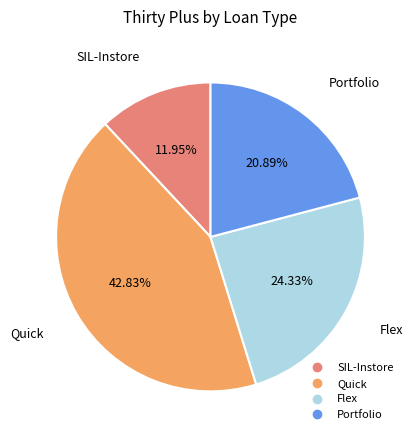

Is there any slice that represents more than half of the pie?

No